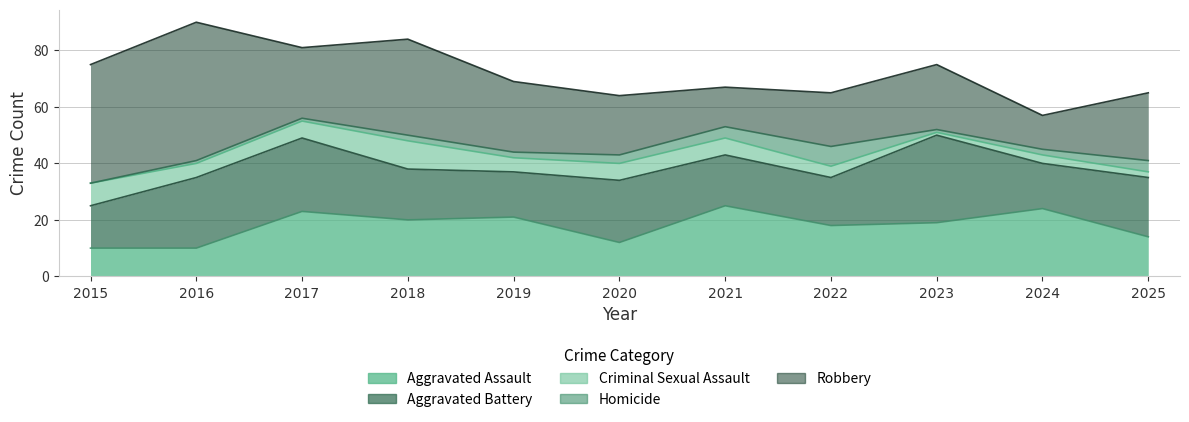

Is the value of Criminal Sexual Assault at 2024 greater than the value of Homicide at 2017?

Yes